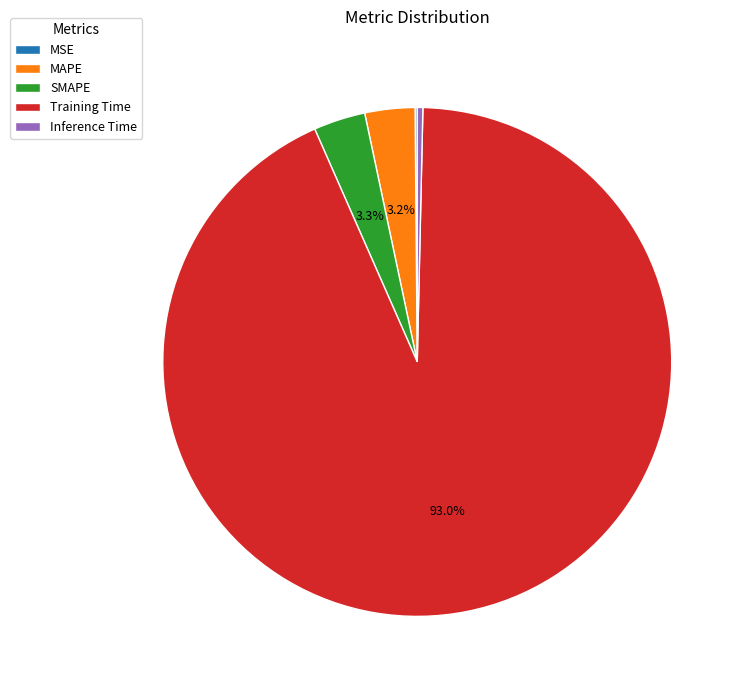

Does any single category account for the majority?

Yes